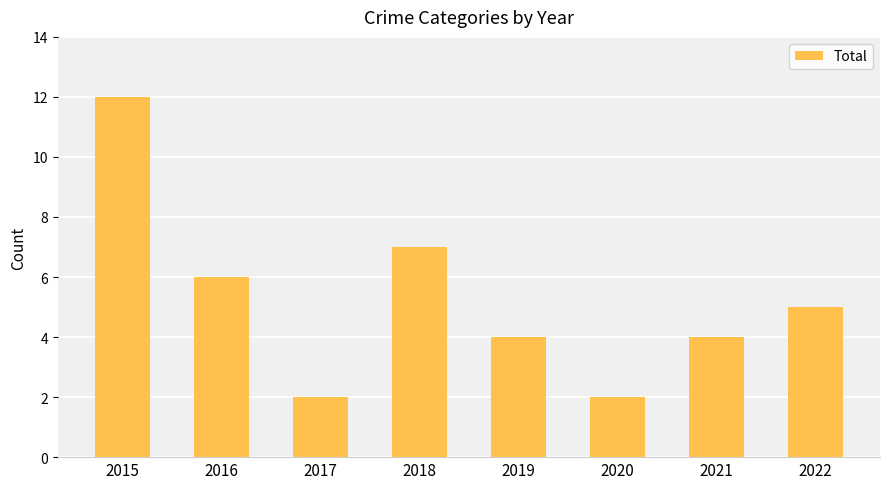

At which category does the chart reach its peak across all series?

2015